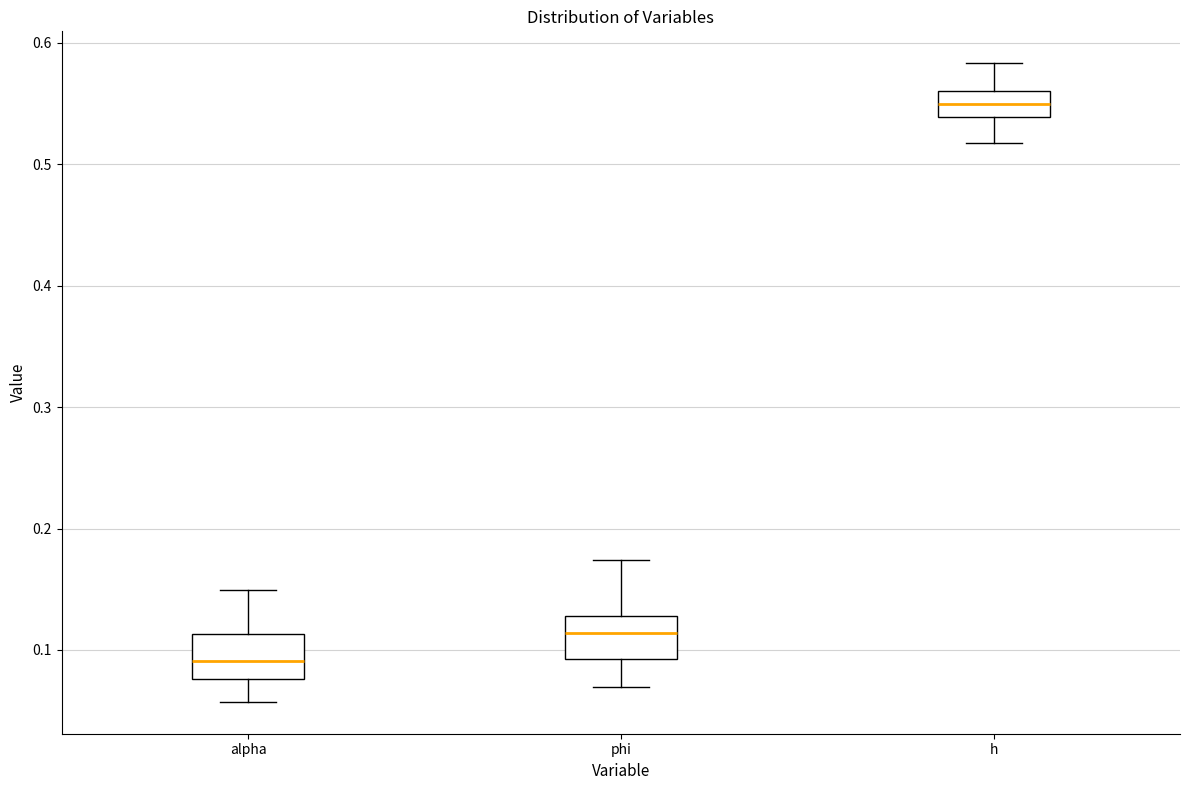

Reading left to right, transcribe this box plot: for each box, give where its median line is, the range the box spans, and where its two whiskers end, as read against the y-axis. The values are not printed on the chart, so give them approximately, as read against the axis.

alpha: median 0.09, box 0.08 to 0.11, whiskers 0.06 to 0.15
phi: median 0.11, box 0.09 to 0.13, whiskers 0.07 to 0.17
h: median 0.55, box 0.54 to 0.56, whiskers 0.52 to 0.58